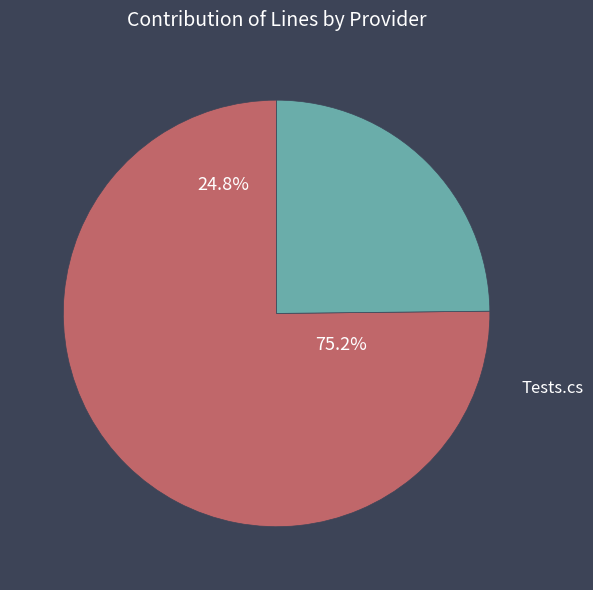

To the nearest percent, what portion does src/HtmlSanitizer/HtmlSanitizer.cs represent?

25%